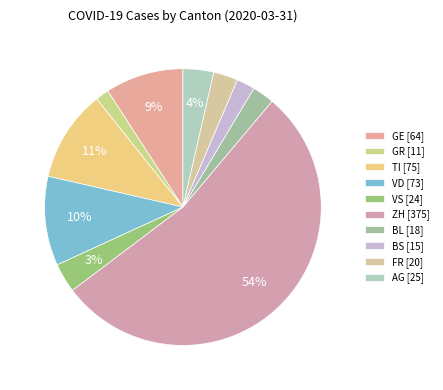

How many slices are in this pie chart?

10